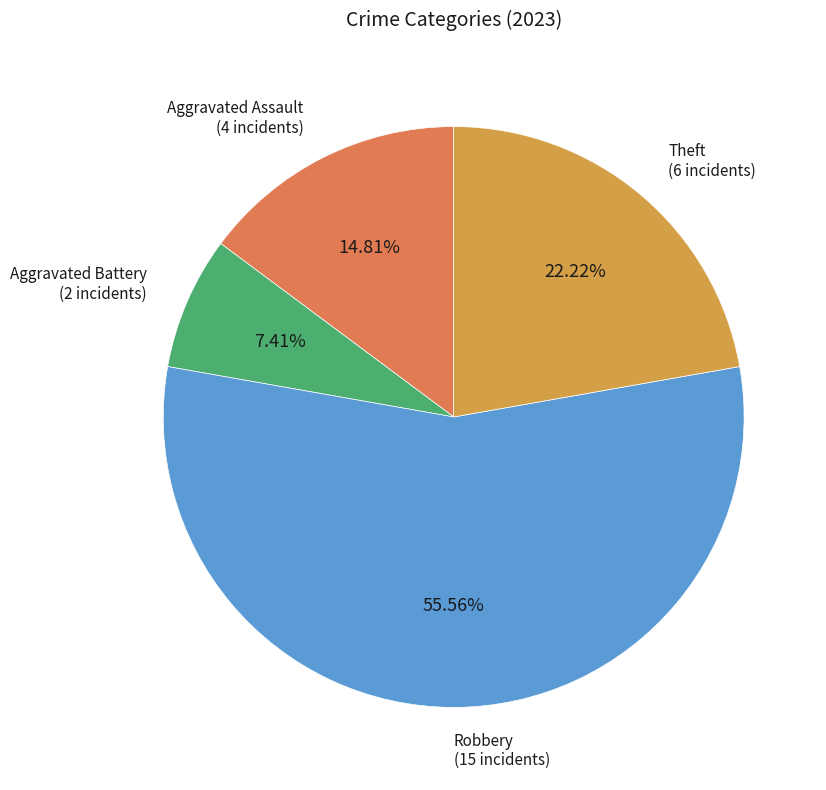

To the nearest percent, what is the difference between the largest and smallest slice percentages?

48%